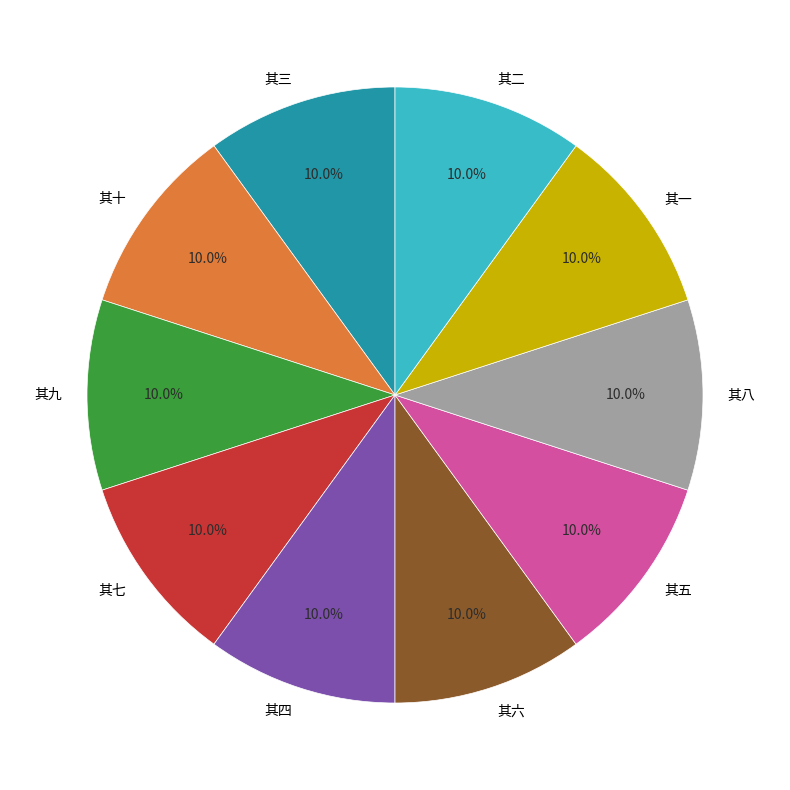

To the nearest percent, what portion does 其十 represent?

10%